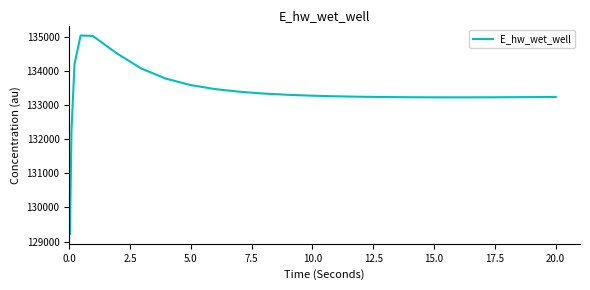

What is the greatest value displayed?

135041.2